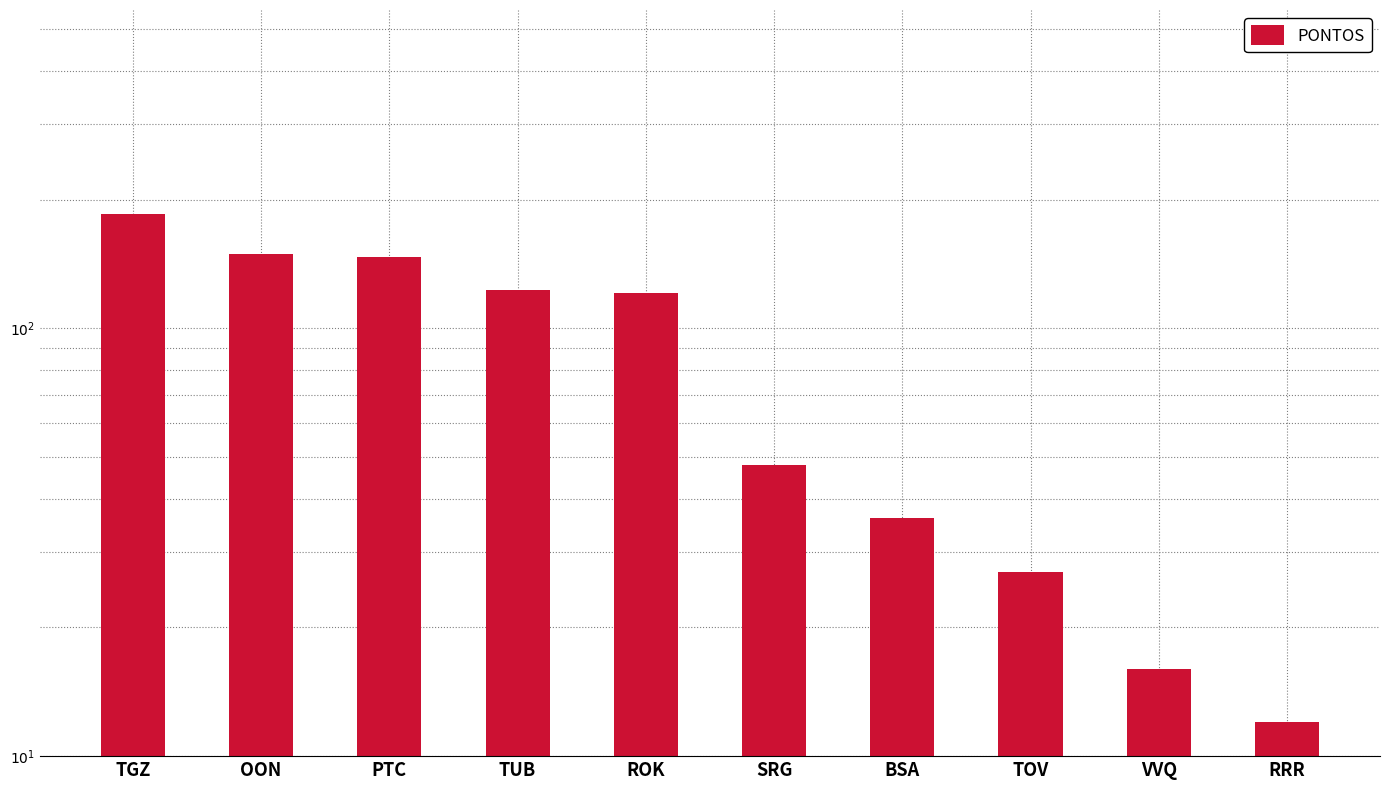

Reading left to right, transcribe all the data shown in this chart.

185	149	147	123	121	48	36	27	16	12